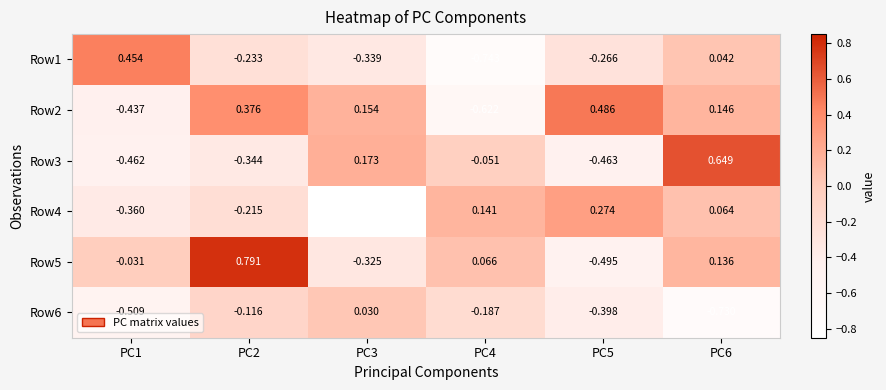

Is the value of Row1 at PC1 greater than the value of Row6 at PC5?

Yes